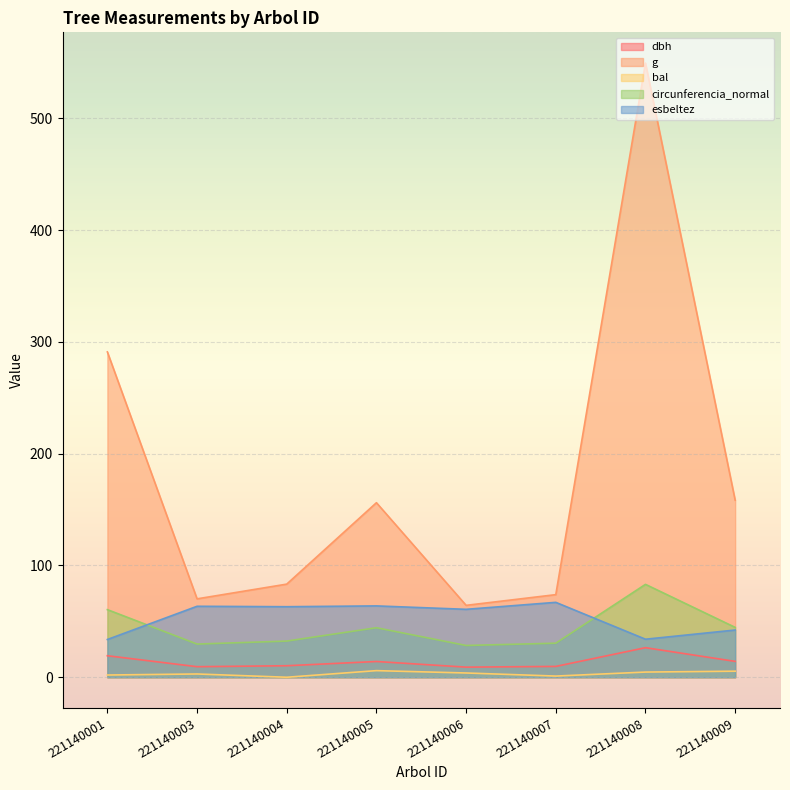

Rank the series by their maximum value, from lowest to highest.

bal, dbh, esbeltez, circunferencia_normal, g